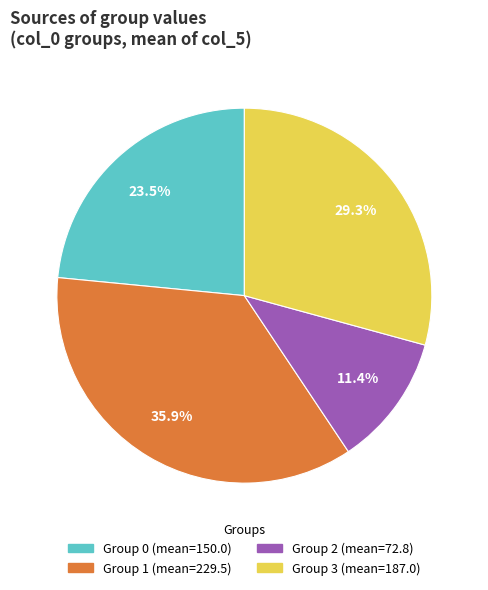

Is there a majority slice in this chart?

No